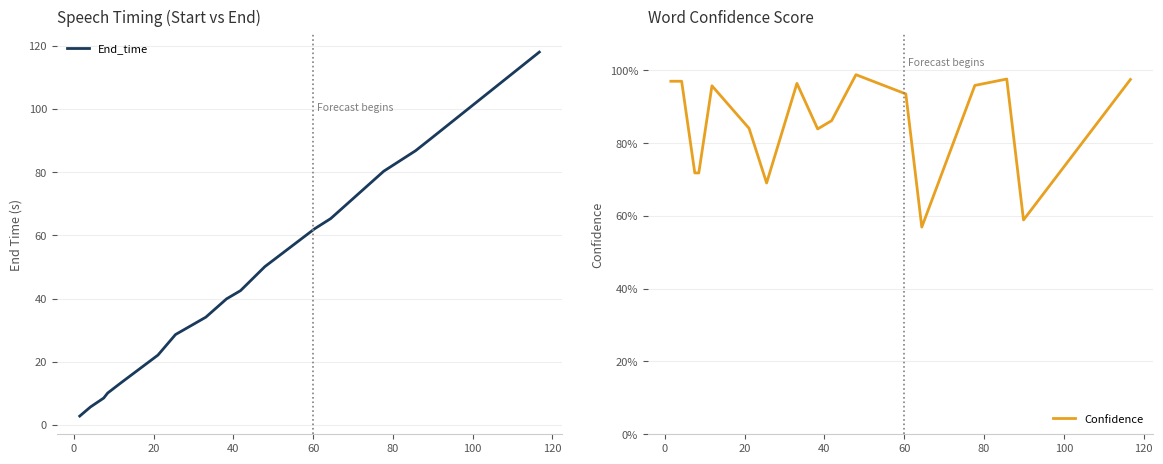

What is the difference between the maximum and minimum values in the Confidence series?

0.4